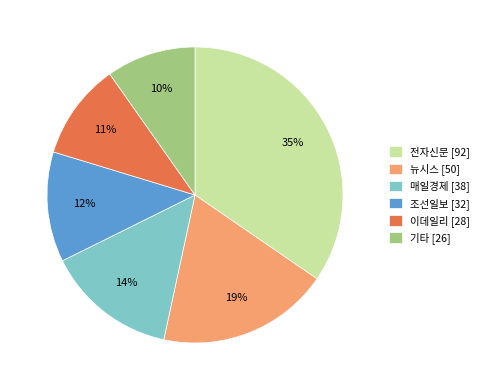

Rank the categories by value from highest to lowest.

전자신문, 뉴시스, 매일경제, 조선일보, 이데일리, 기타